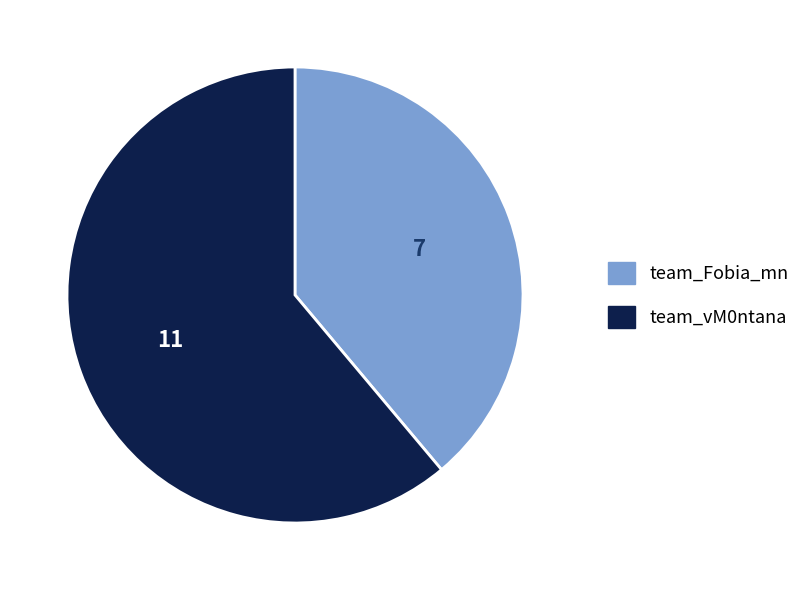

Is it true that team_Fobia_mn is 27% of the pie?

False